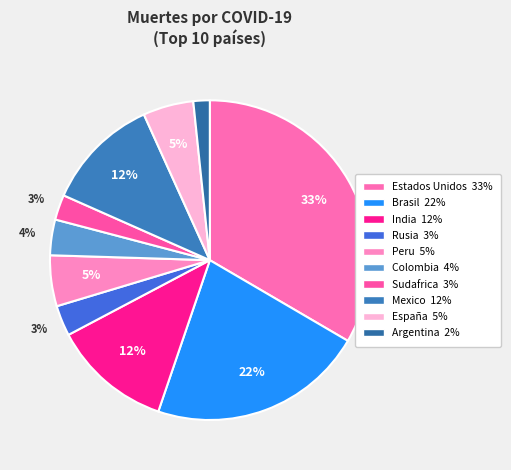

What is the largest slice in the pie chart?

Estados Unidos